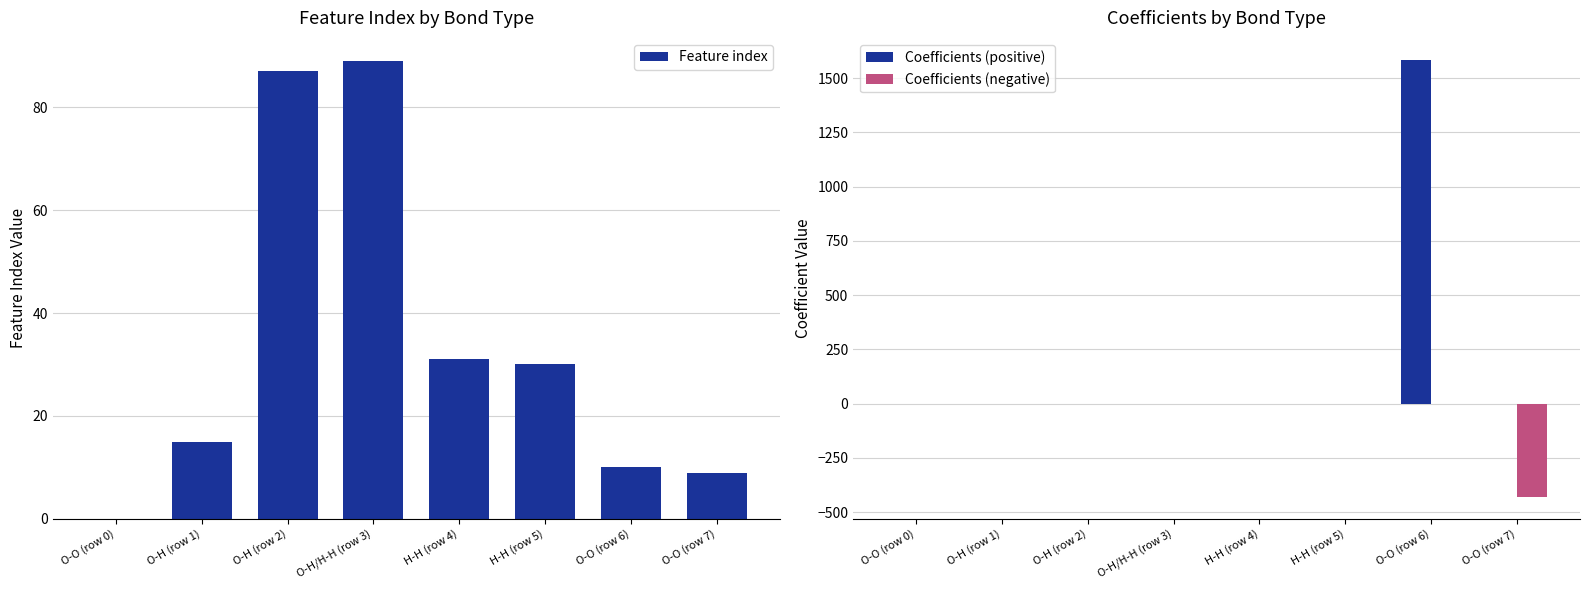

Is it true that Coefficients (positive) equals 0.0 at O-H (row 1)?

True